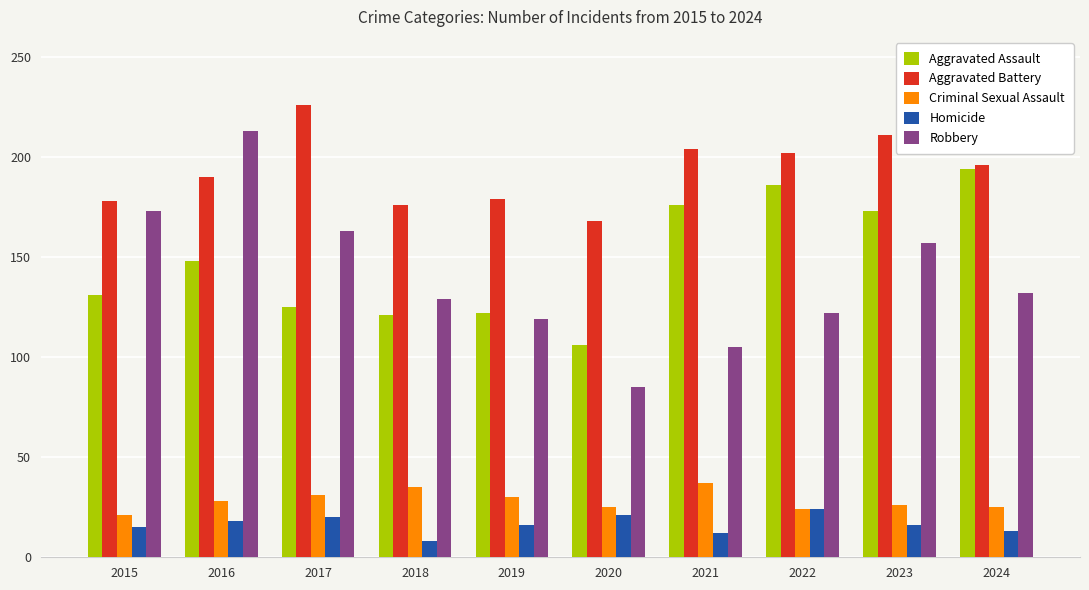

Read the Criminal Sexual Assault value at 2018, to the nearest 10.

40